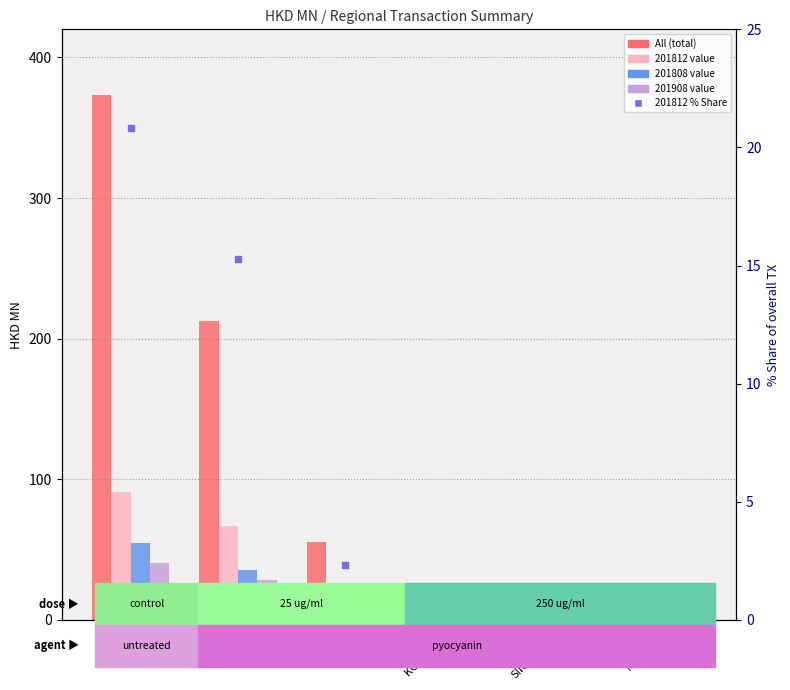

The 201908 value series shows 0.6 at MALAYSIA. True or false?

True